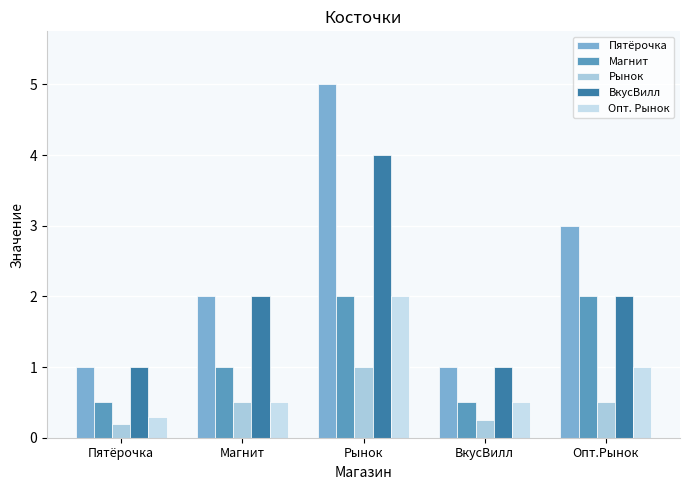

How many distinct data groups are displayed?

5